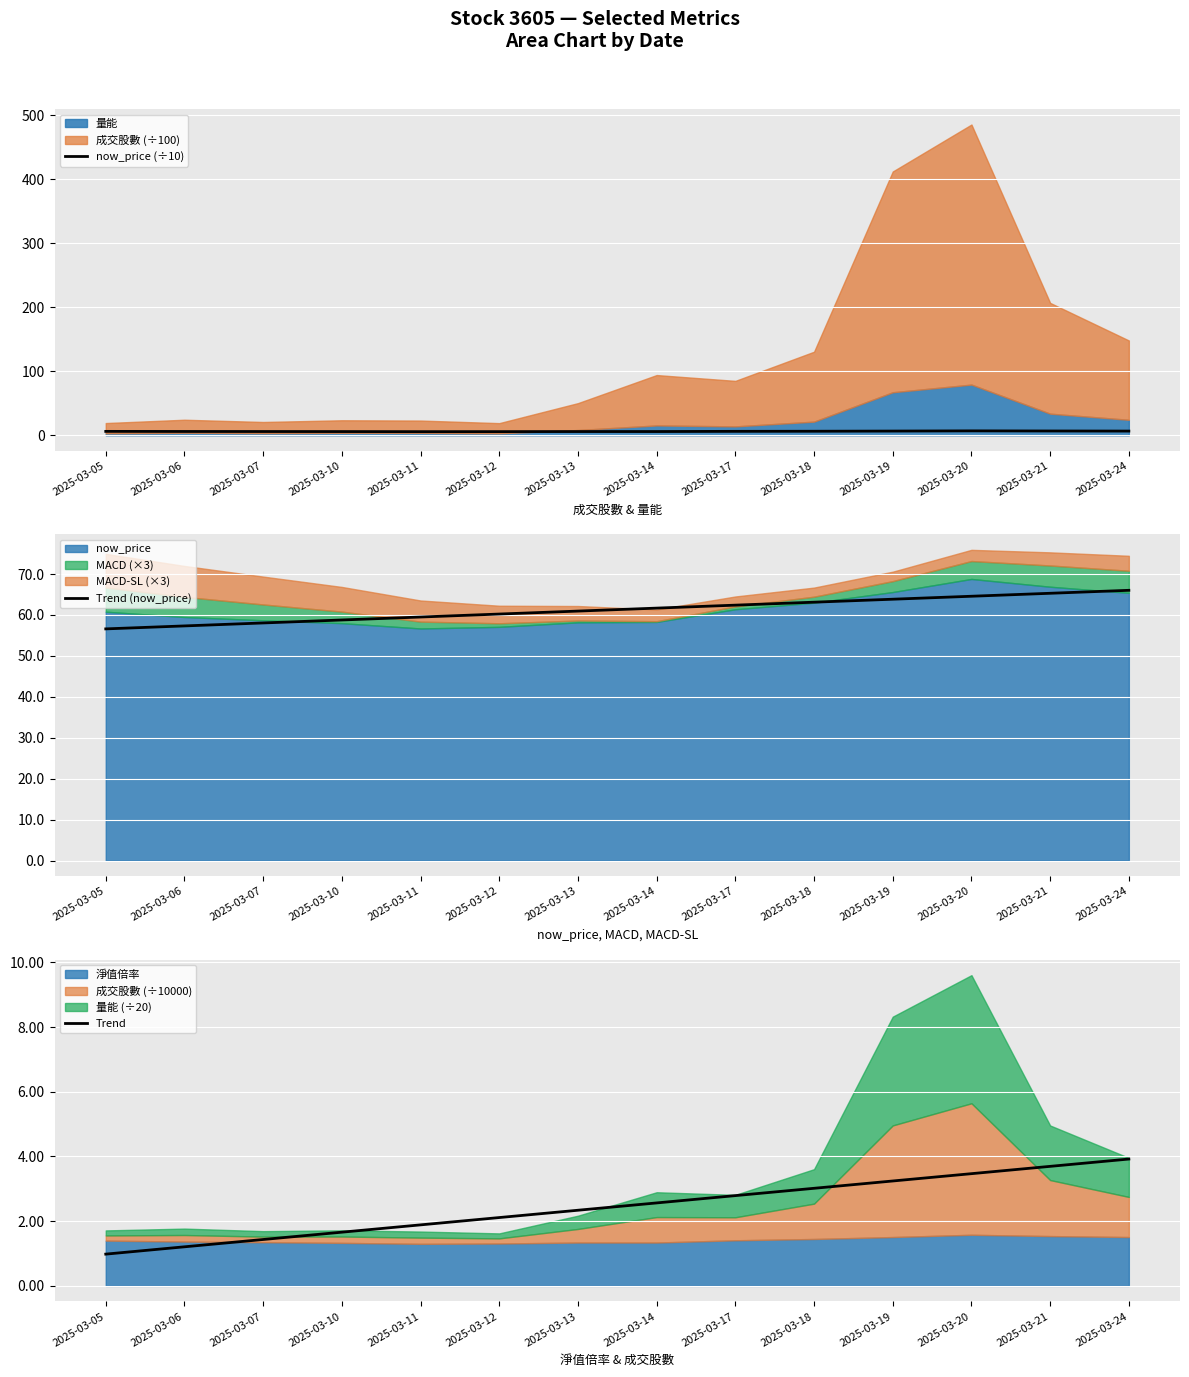

The now_price (÷10) series shows 5.7 at 2025-03-12. True or false?

True